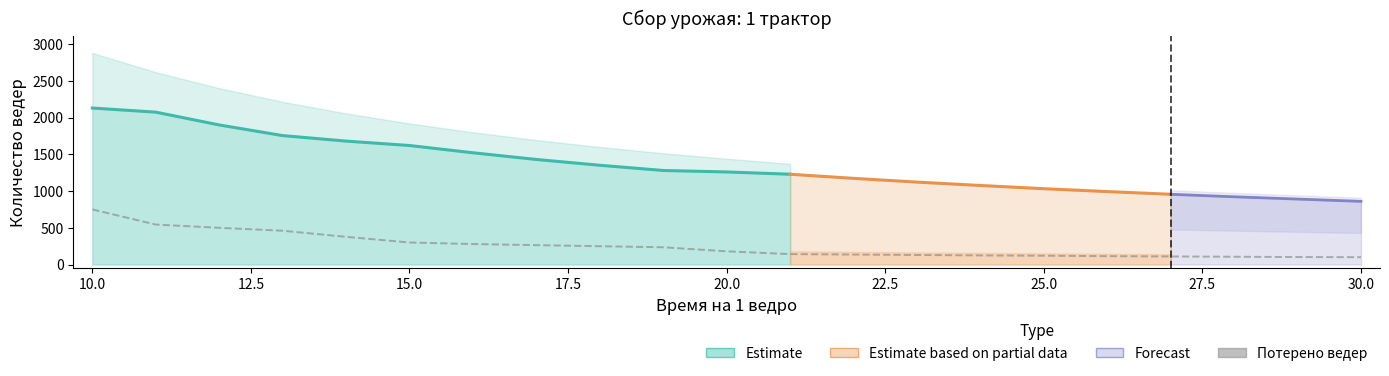

Reading left to right, what are all the values shown in this chart?

Собрано ведер: 2880.0	2618.0	2400.0	2215.0	2057.0	1920.0	1800.0	1694.0	1600.0	1515.0	1440.0	1371.0	1309.0	1252.0	1200.0	1152.0	1107.0	1066.0	1028.0	993.0	960.0
Потерено ведер: 750.0	544.0	500.0	460.0	377.0	300.0	279.0	264.0	249.0	235.0	180.0	142.0	136.0	130.0	124.0	120.0	114.0	110.0	106.0	102.0	100.0
Заскладировано ведер: 2130.0	2074.0	1900.0	1755.0	1680.0	1620.0	1521.0	1430.0	1351.0	1280.0	1260.0	1229.0	1173.0	1122.0	1076.0	1032.0	993.0	956.0	922.0	891.0	860.0
Профит: 2.8	3.8	3.8	3.8	4.5	5.4	5.5	5.4	5.4	5.4	7.0	8.7	8.6	8.6	8.7	8.6	8.7	8.7	8.7	8.7	8.6
Собрано грузовиков: 6.0	5.0	5.0	5.0	4.0	4.0	4.0	4.0	4.0	4.0	3.0	3.0	3.0	3.0	3.0	3.0	3.0	3.0	3.0	3.0	3.0